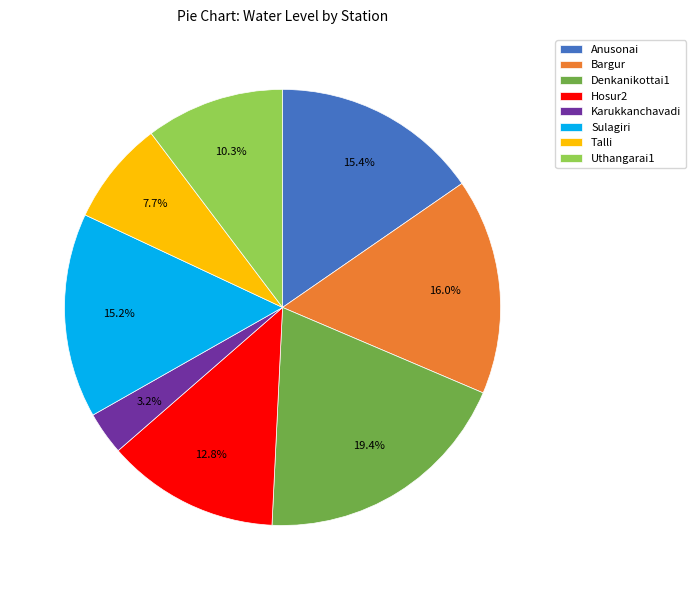

Which slice is the largest?

Denkanikottai1